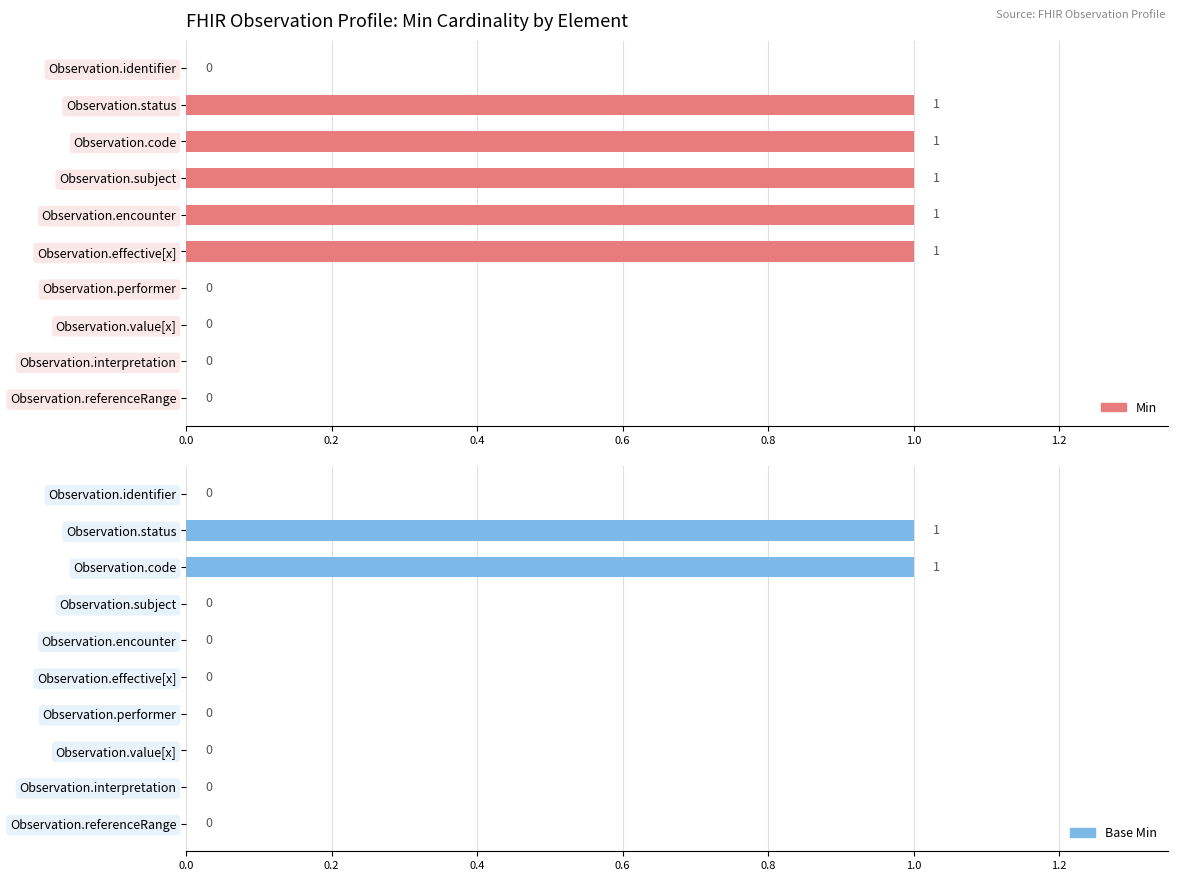

Between Observation.subject and Observation.value[x], which series saw the biggest shift?

Min